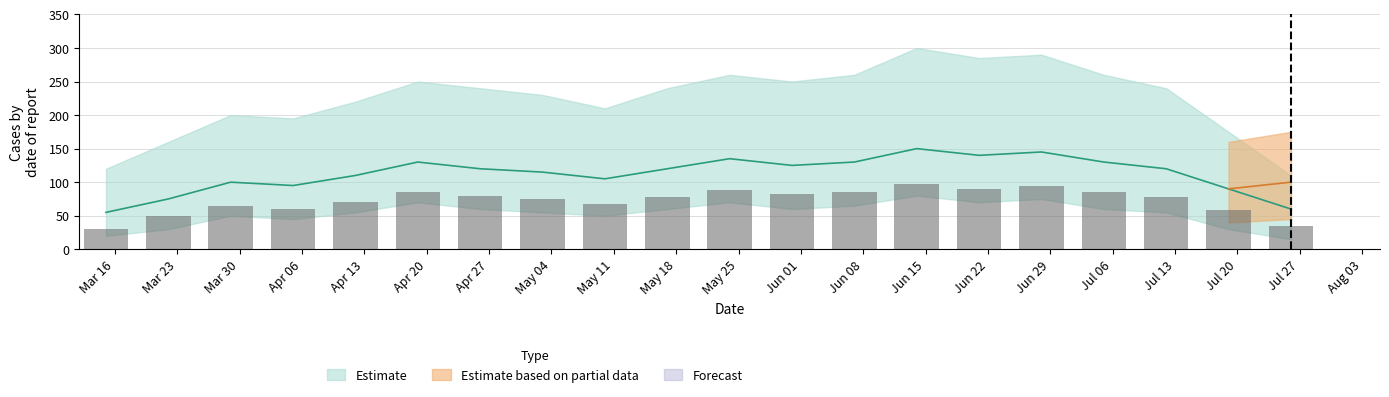

What is the sum of all values?

1455